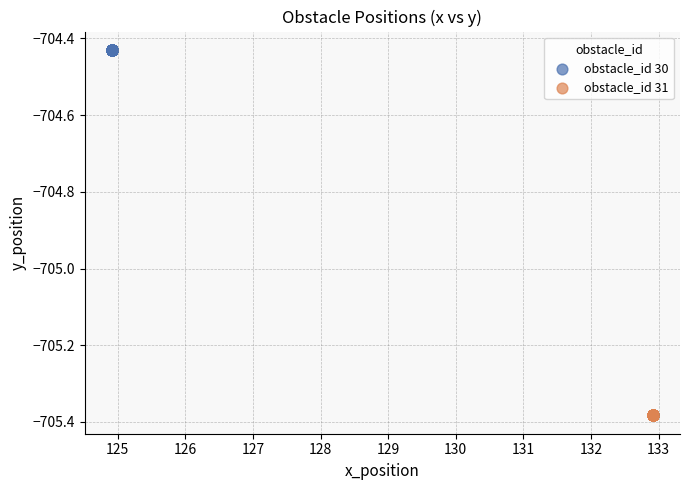

Which series contains the highest Y value?

obstacle_id 30